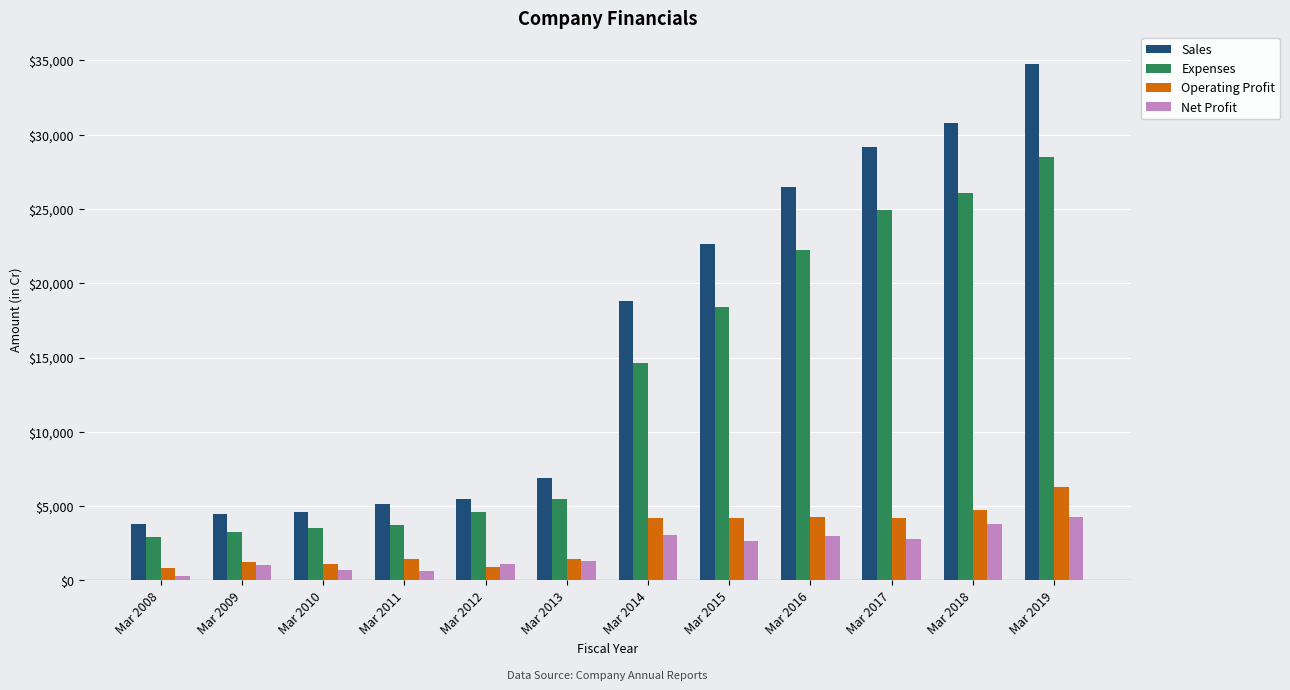

What is the spread (max minus min) of values at Mar 2009?

3451